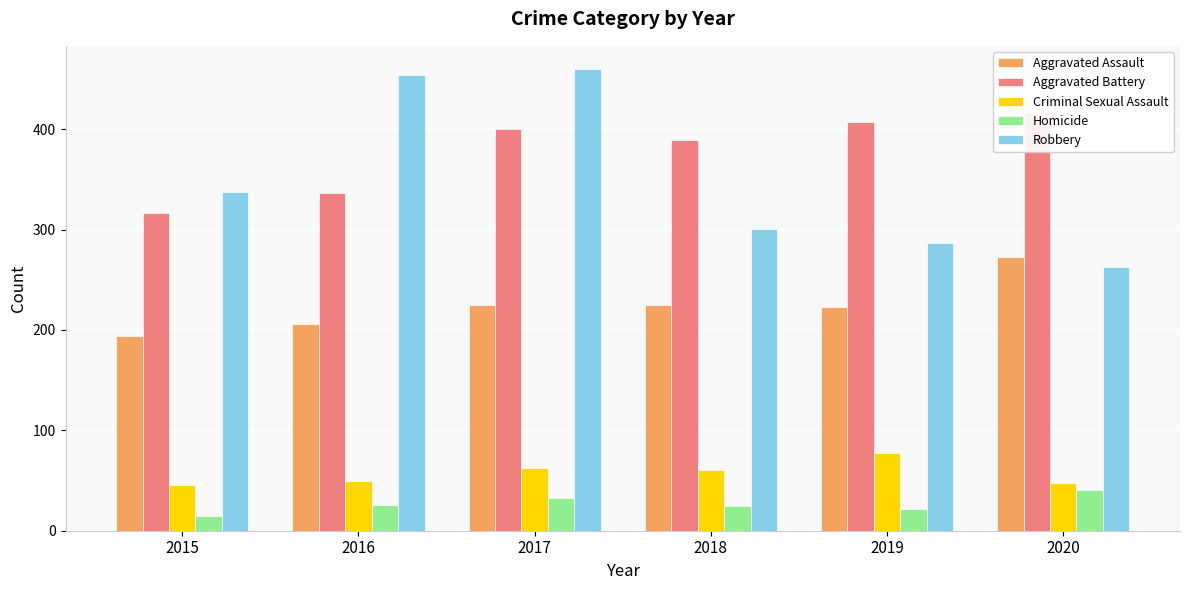

Are the bars grouped side by side (vs. stacked)?

Yes